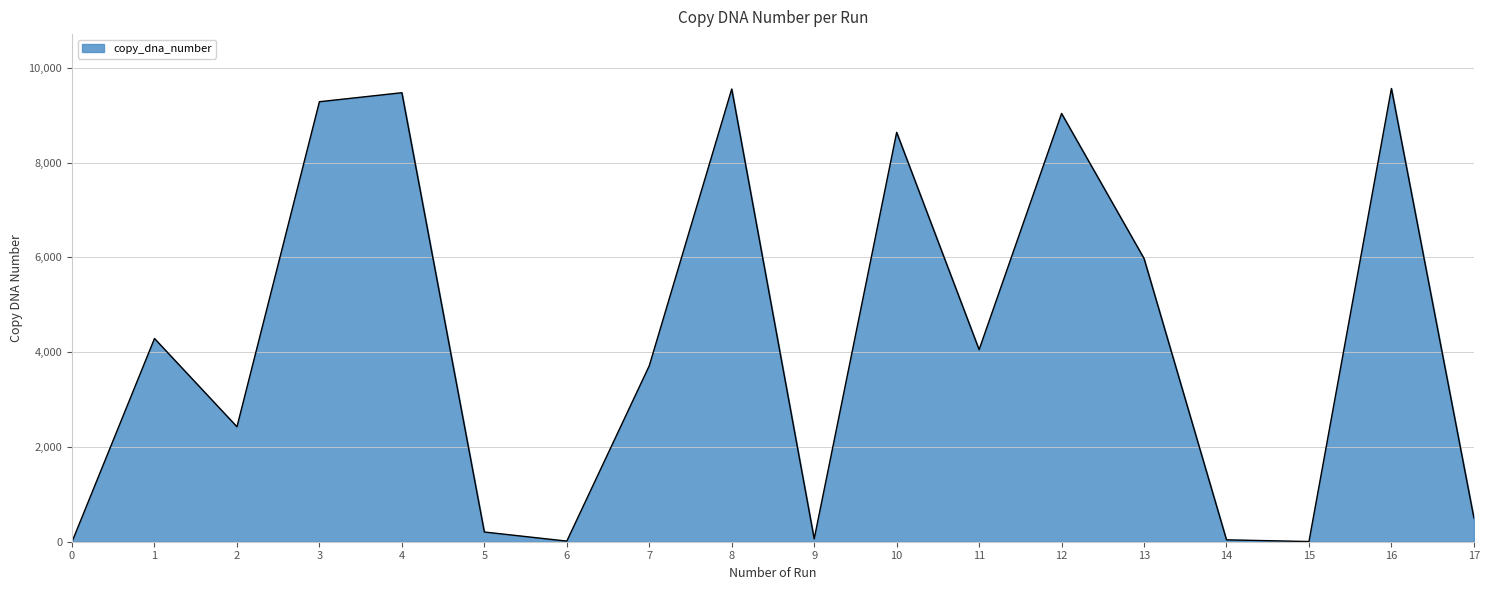

Where is the data nearest to the value 4782?

1